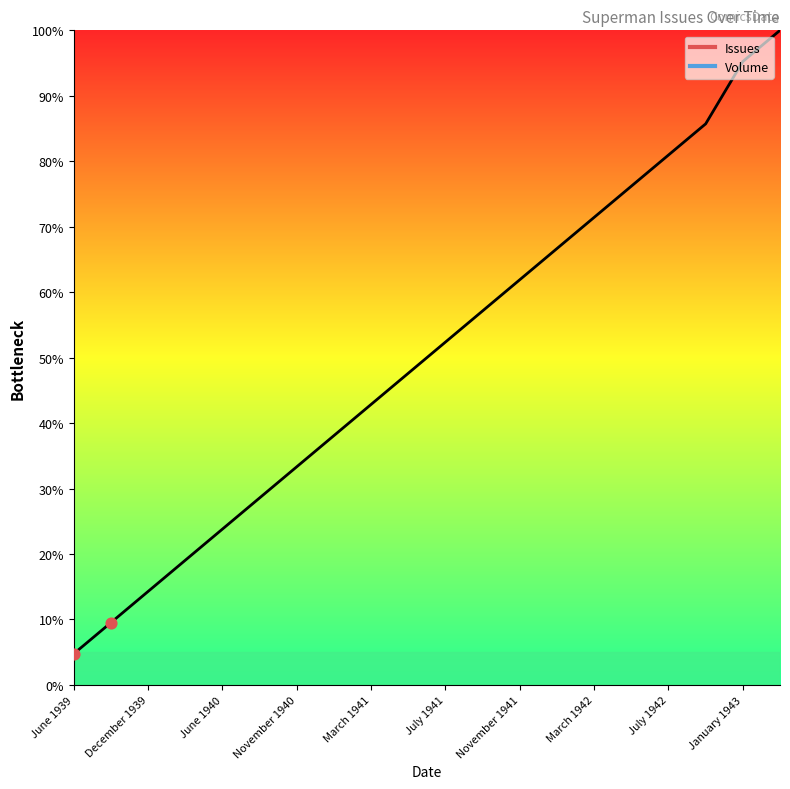

What is the ratio of the value at May 1941 to the value at May 1942?

0.6